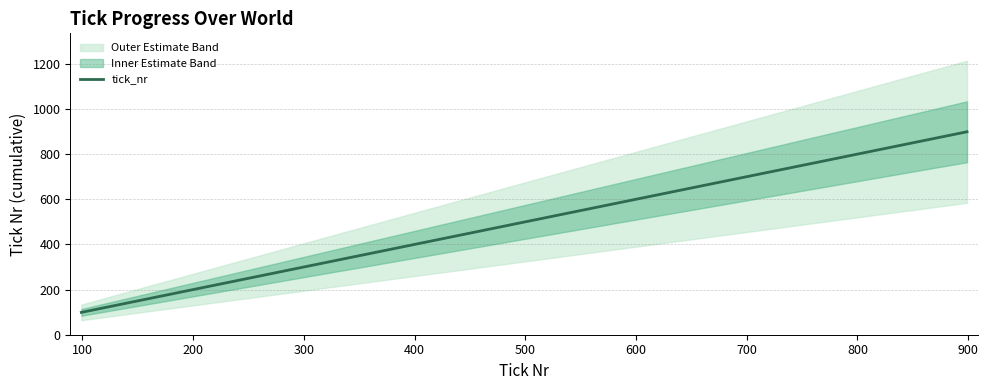

True or false: the data has more than 1 interior local peaks.

False